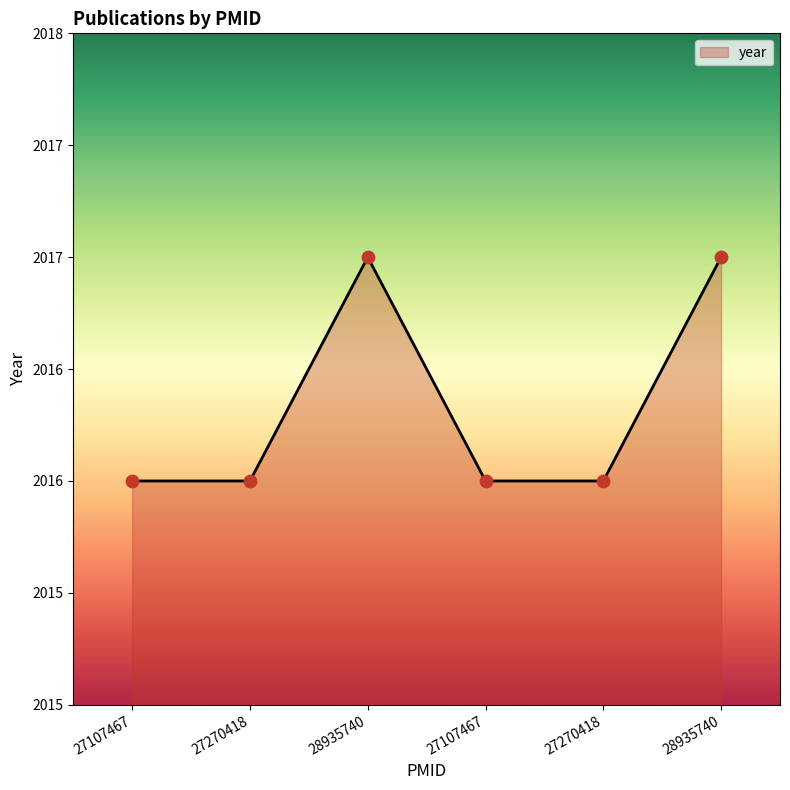

What is the ratio of the value at 27270418 to the value at 27107467?

1.0